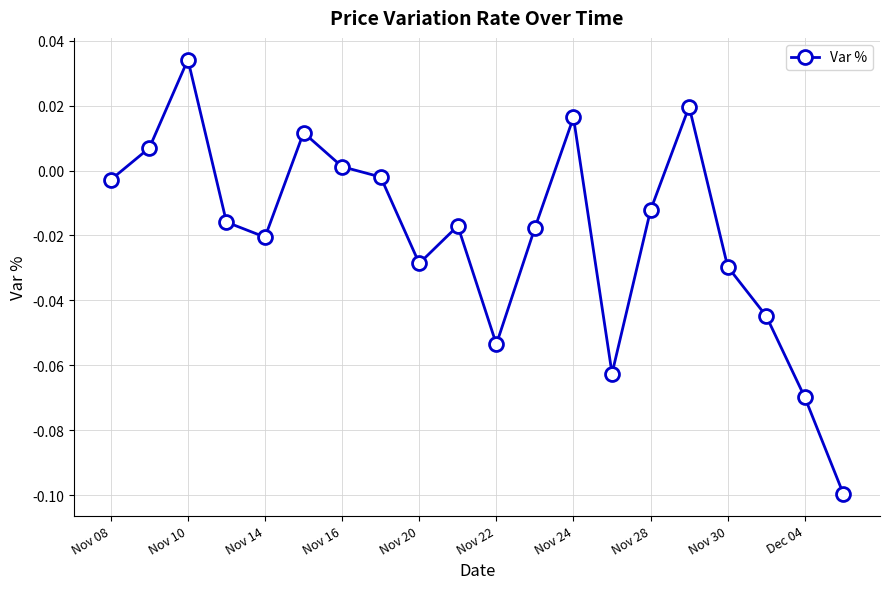

How many interior local peaks (higher than both neighbors) does the data have?

5